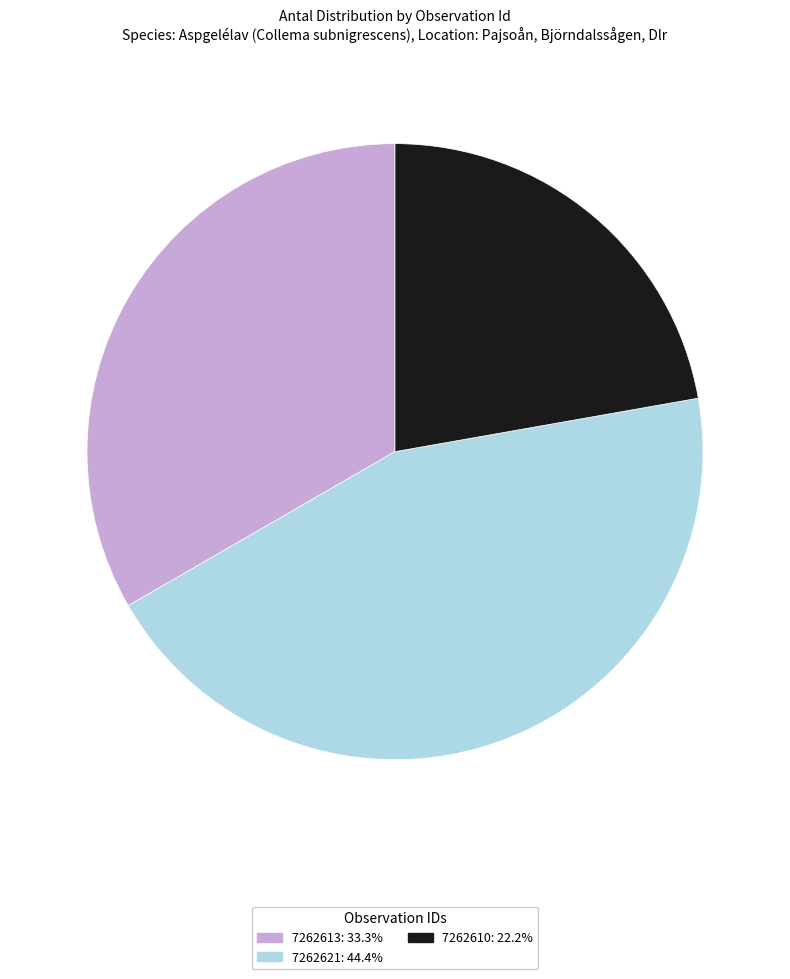

Count the number of slices in the pie.

3